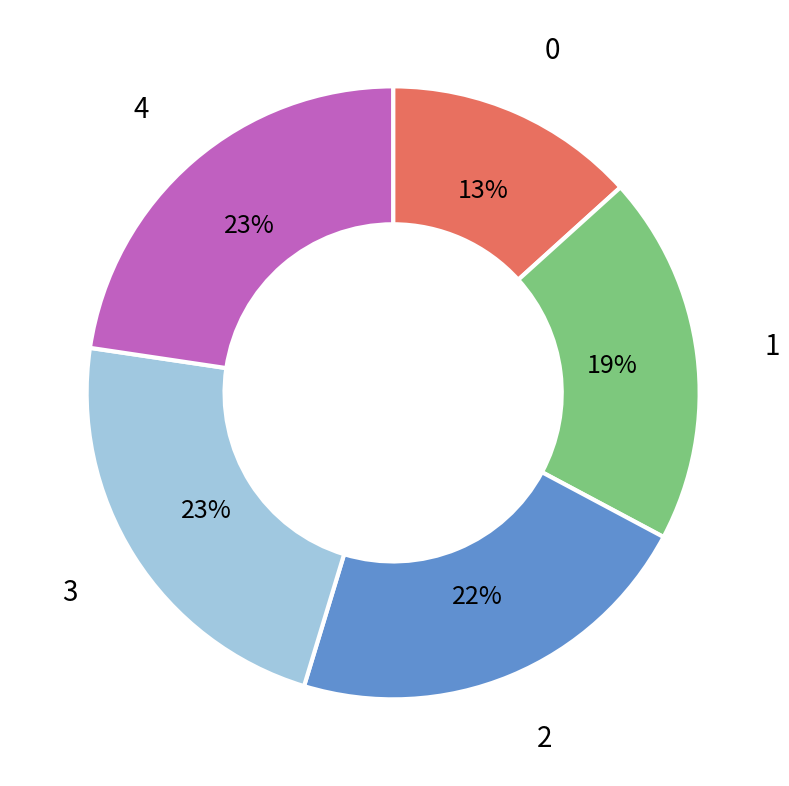

Is there a majority slice in this chart?

No